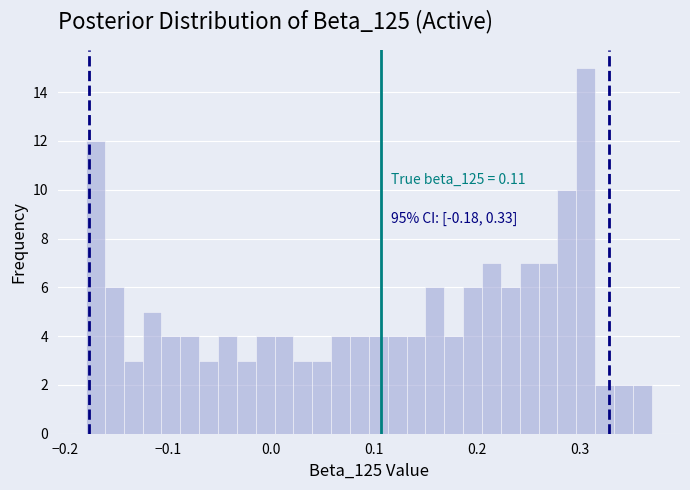

Around what value on the x-axis is the tallest bar? Give the approximate position of its centre, as read against the axis.

0.31